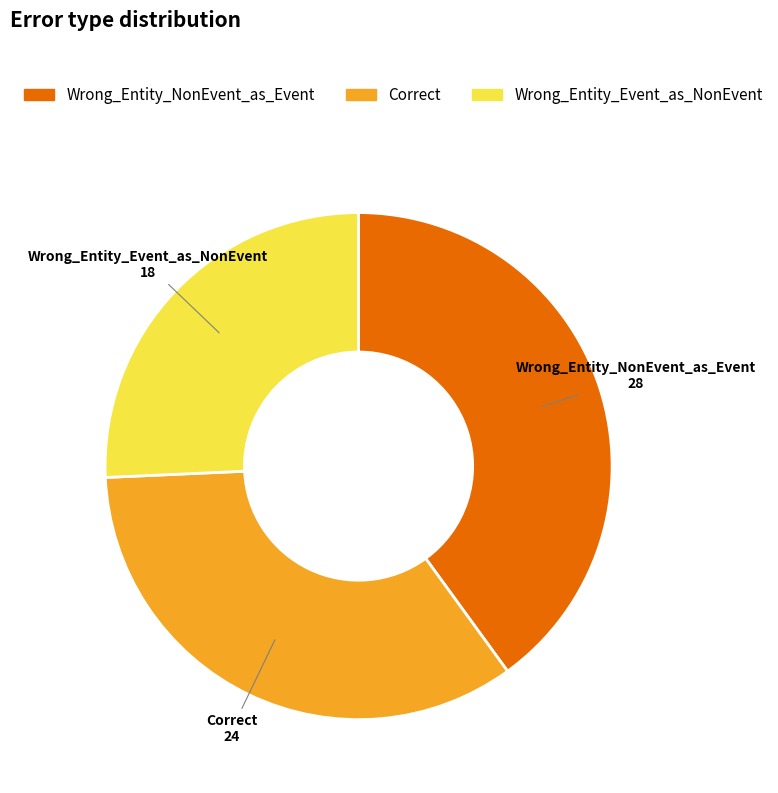

Approximately how many times larger is the value at Correct compared to Wrong_Entity_NonEvent_as_Event?

0.9